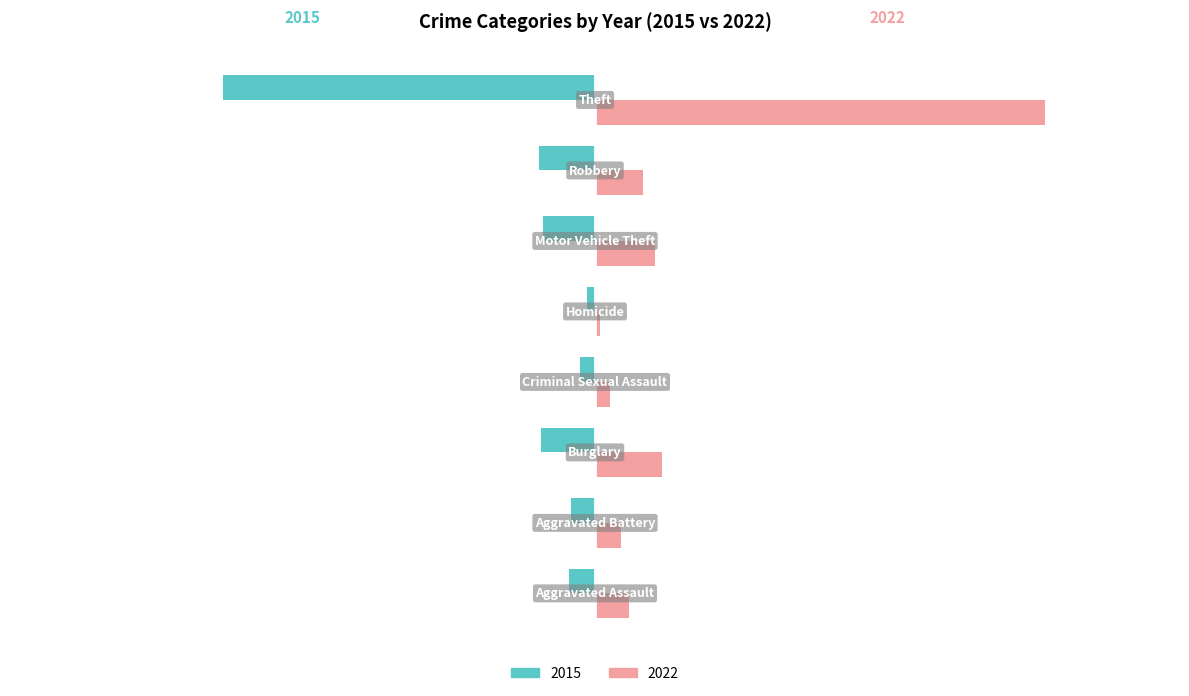

What is the difference between the maximum and minimum values in the 2015 series?

336